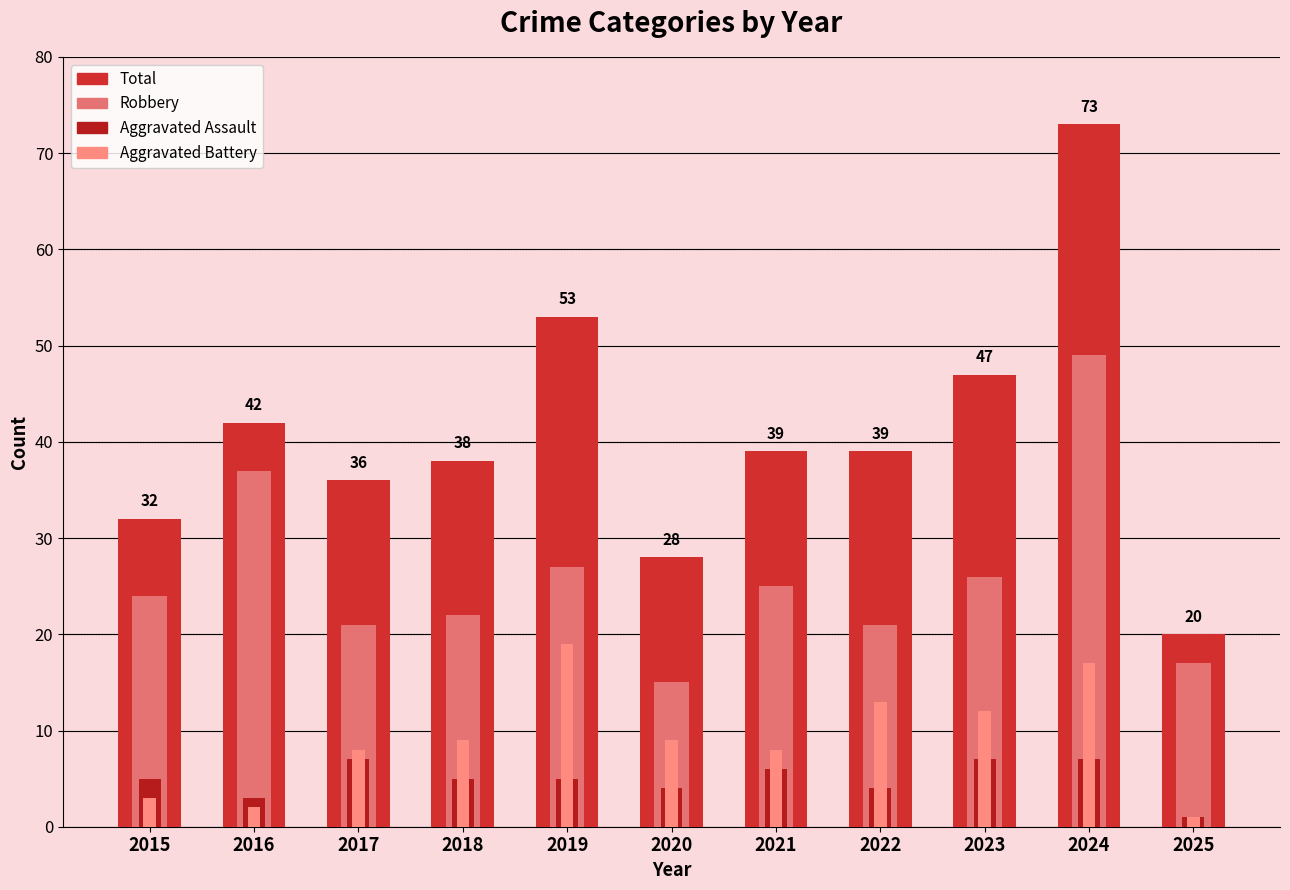

At which label does Aggravated Assault reach its minimum?

2025